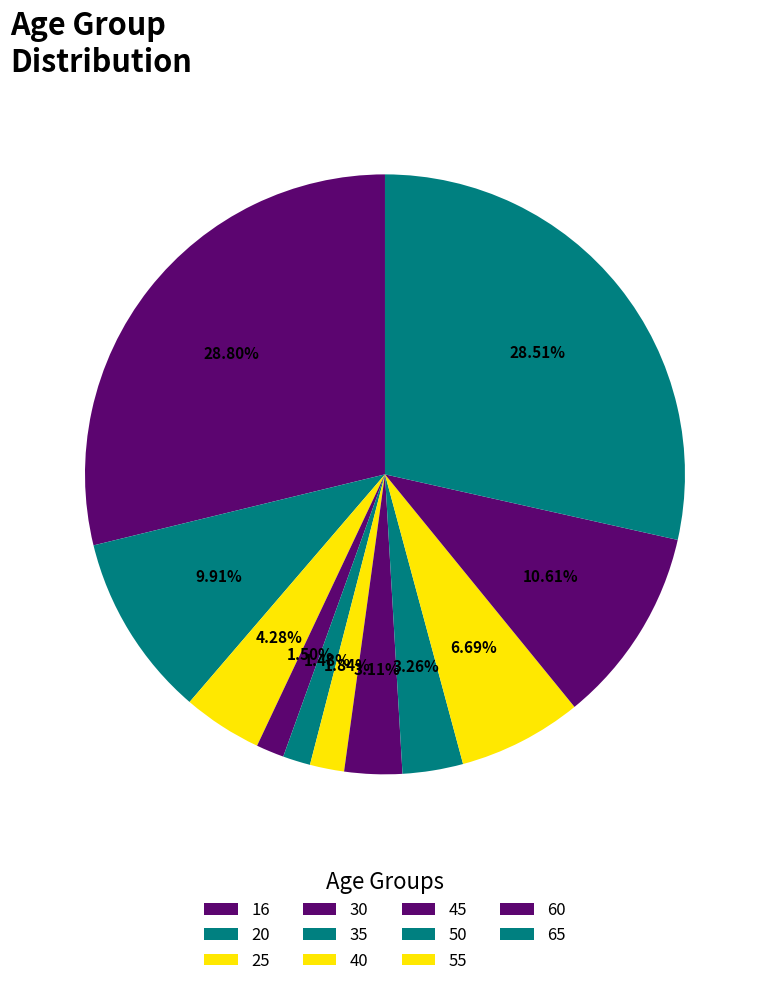

True or false: 45 accounts for 10% of the total.

False